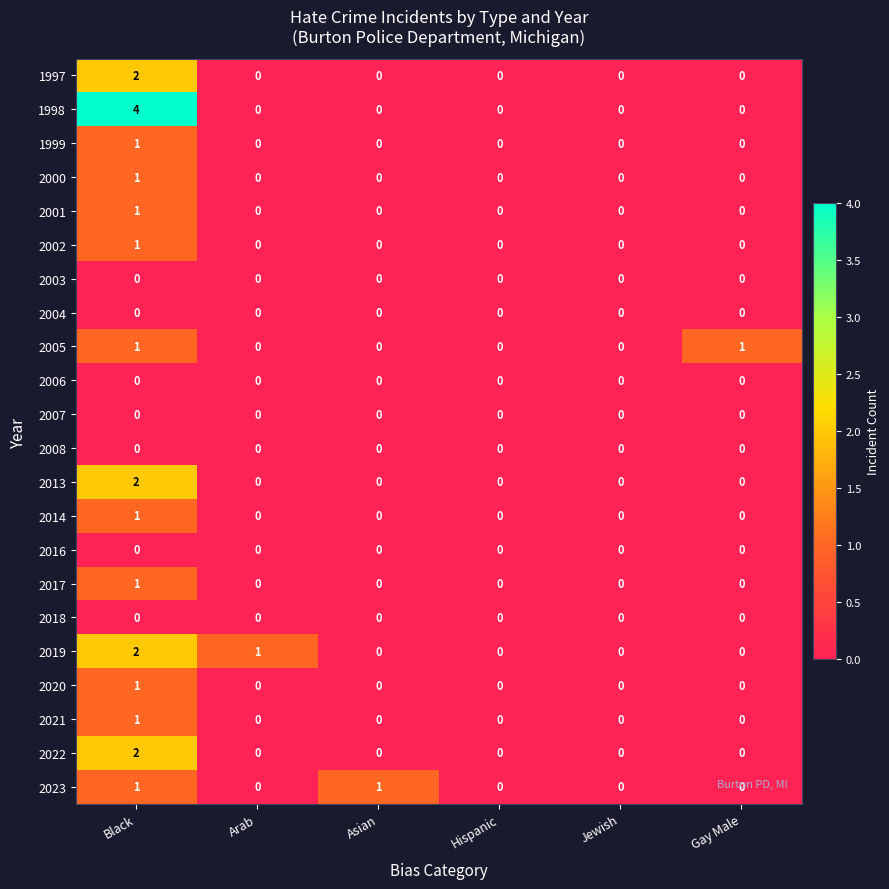

Where is 2019 nearest to the value 1?

Arab